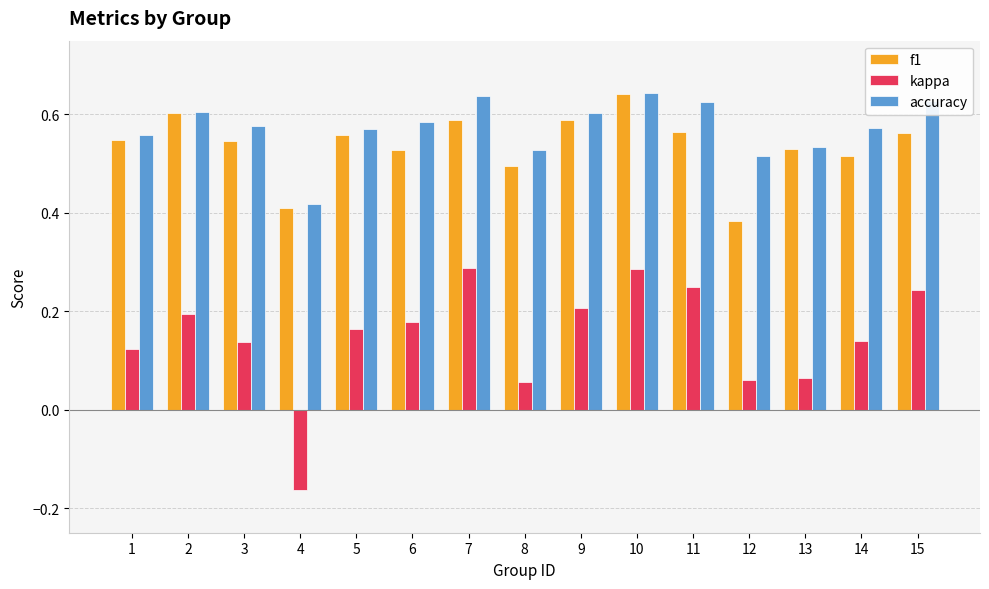

Where is f1 nearest to the value 0?

12